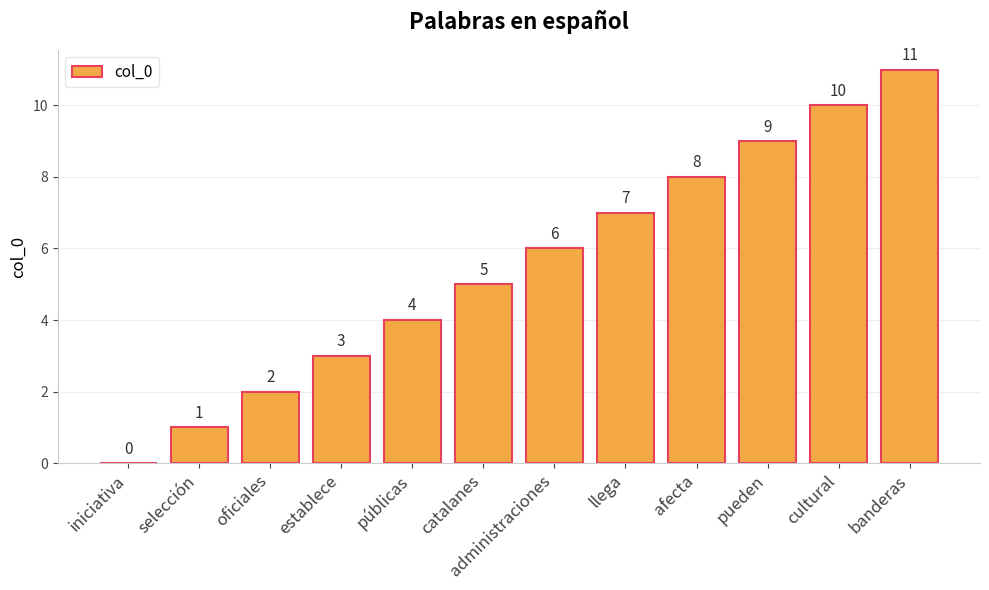

True or false: the data shows 0 at iniciativa.

True